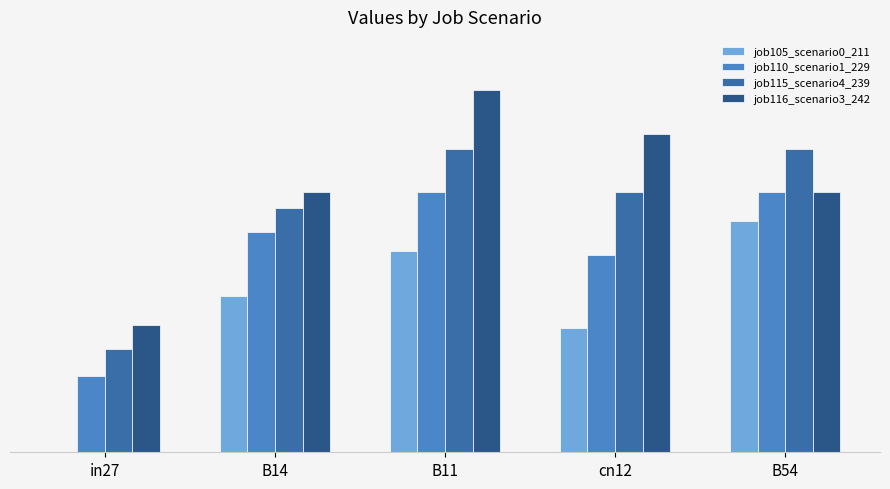

Are the bars horizontal?

No